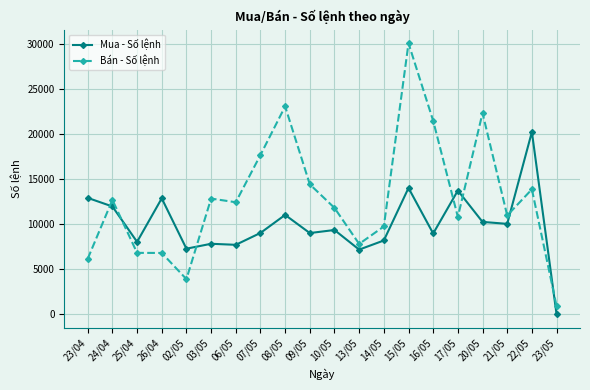

What is the label of the 12th point from the right?

08/05